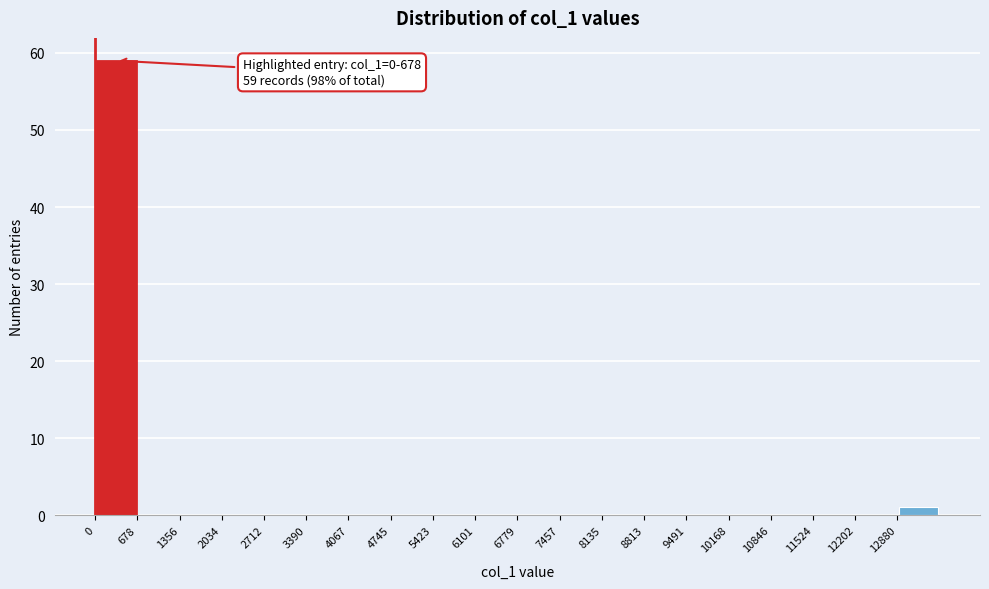

Over which range of the x-axis is the bar tallest?

0 to 700